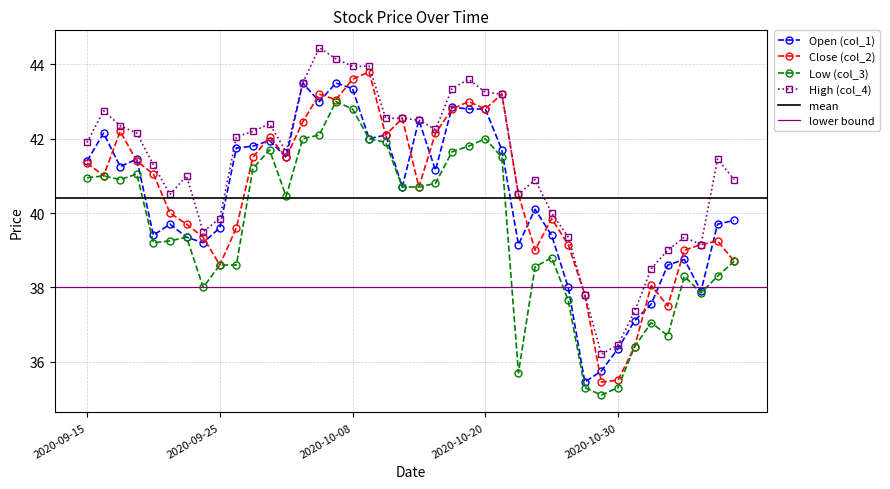

How many values in the col_1 series are below 41?

20